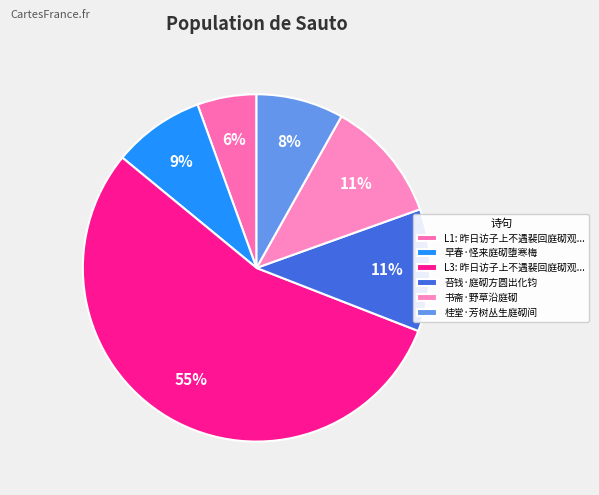

Which slice is the smallest?

L1: 昨日访子上不遇裴回庭砌观...